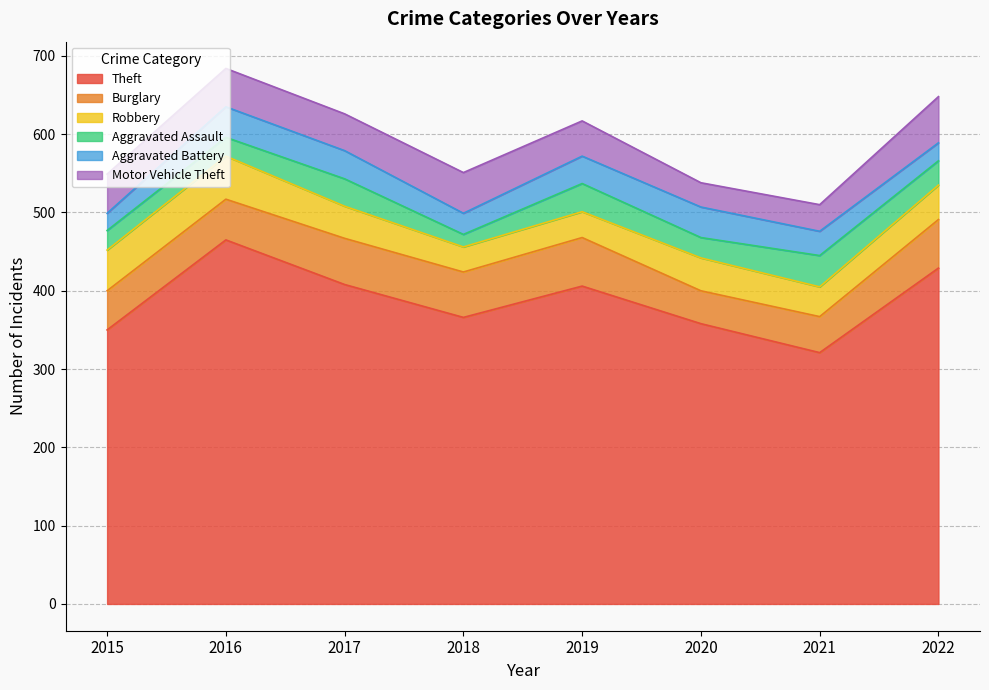

Between 2020 and 2015, which is larger?

2020